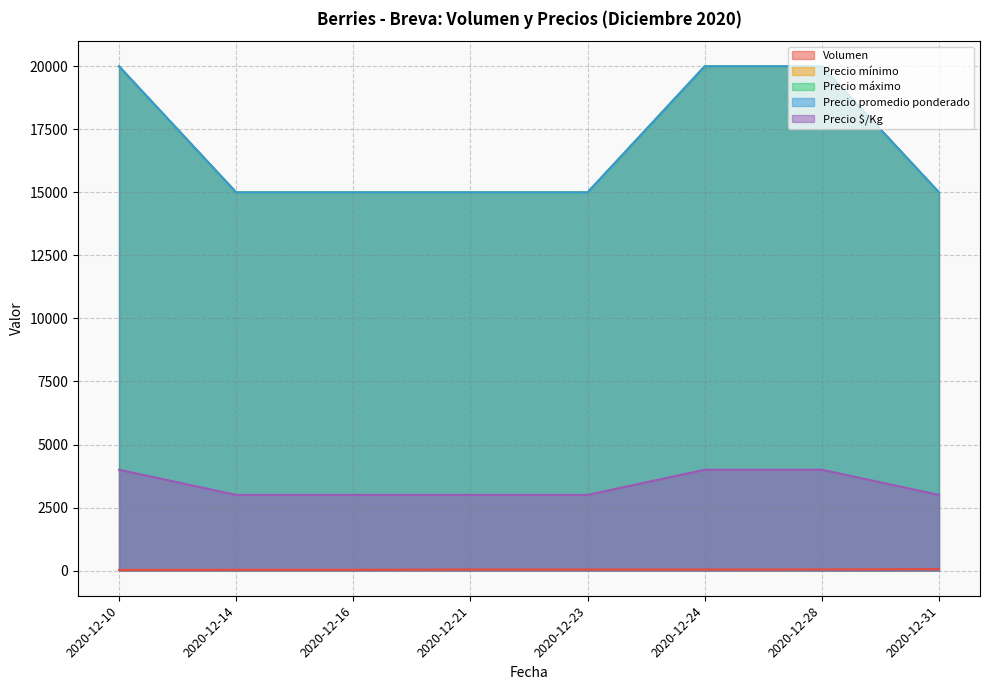

At 2020-12-24, list the series in order from largest to smallest.

Precio mínimo, Precio máximo, Precio promedio ponderado, Precio $/Kg, Volumen